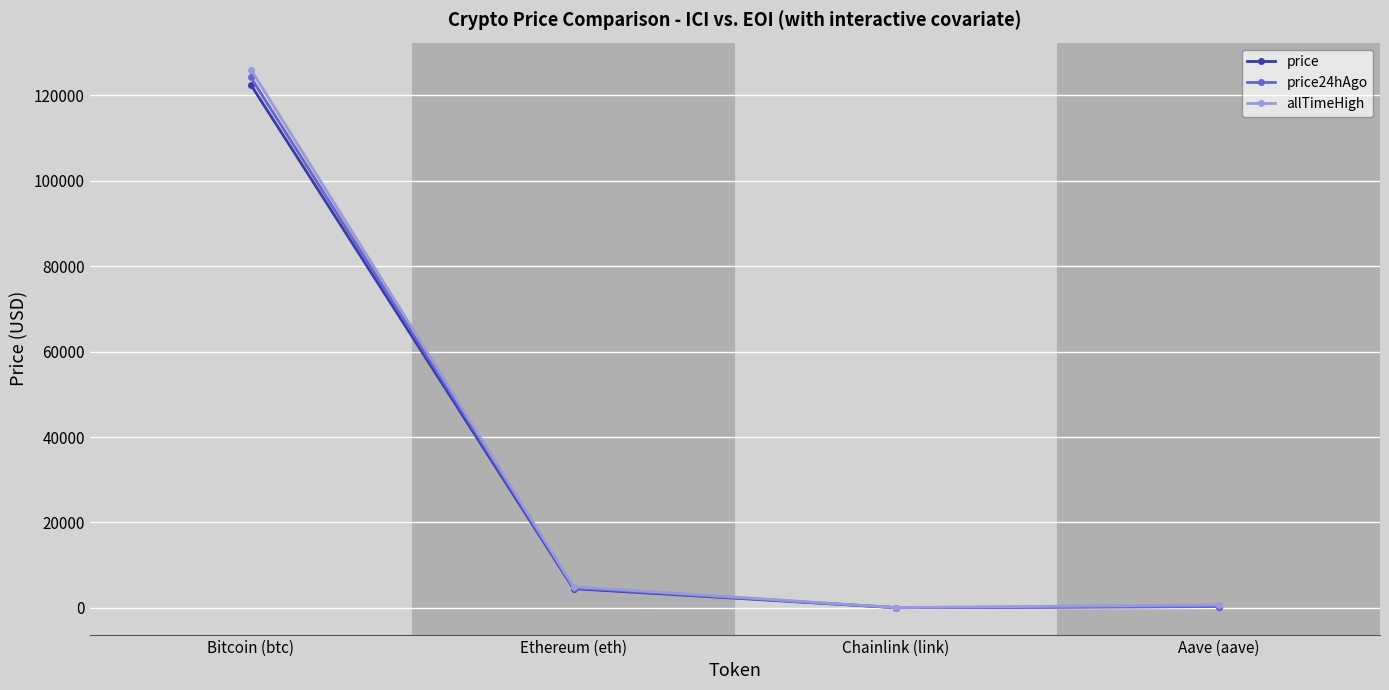

Rank the series by their maximum value, from lowest to highest.

price, price24hAgo, allTimeHigh